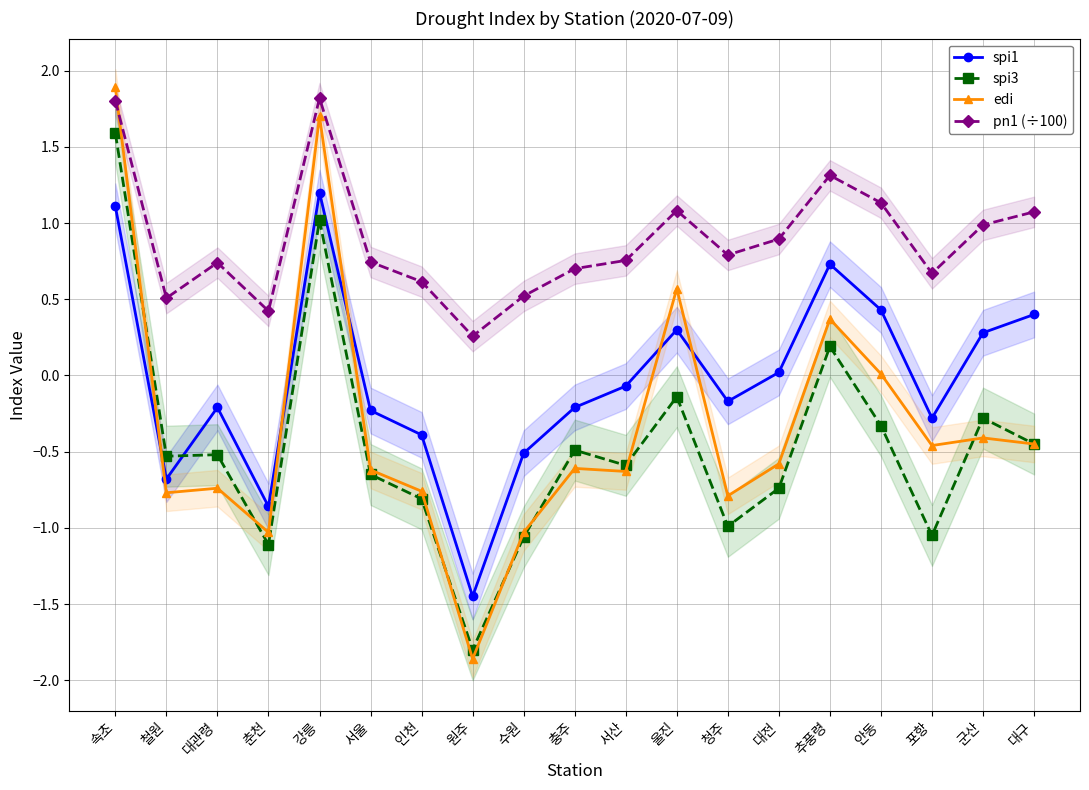

At which category does spi3 reach its first local peak?

대관령